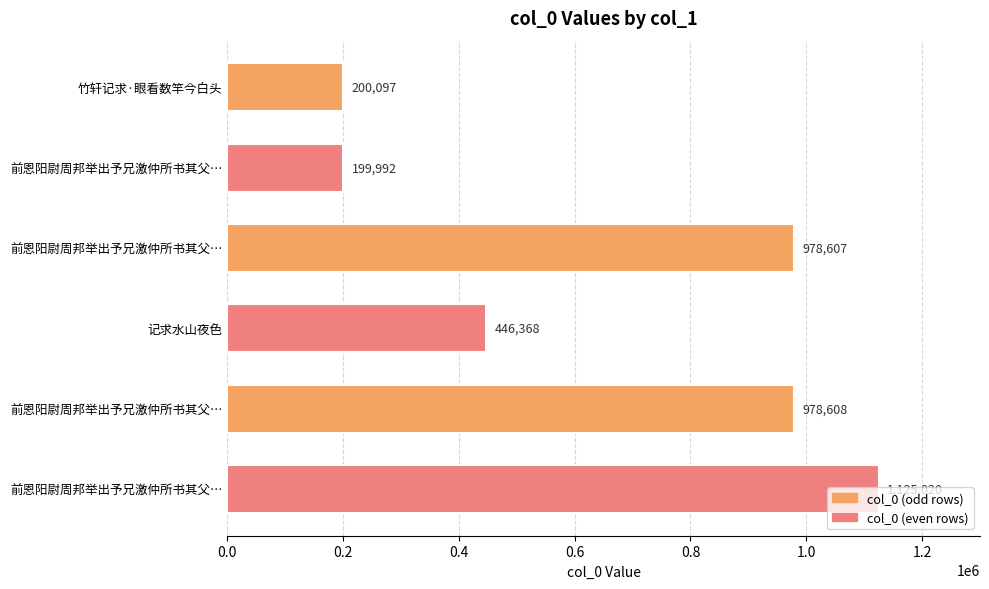

What is the difference between the second highest and second lowest values?

778511